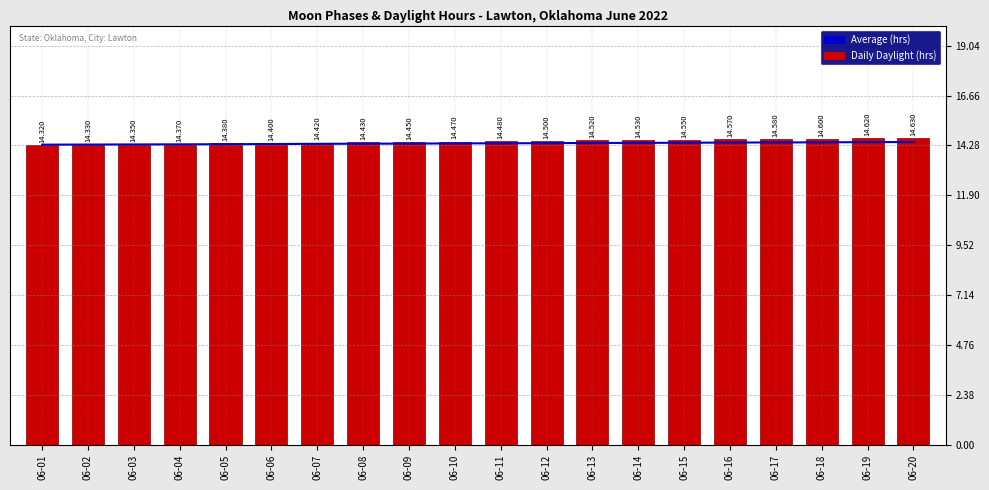

Between 06-09 and 06-11, which is larger?

06-11